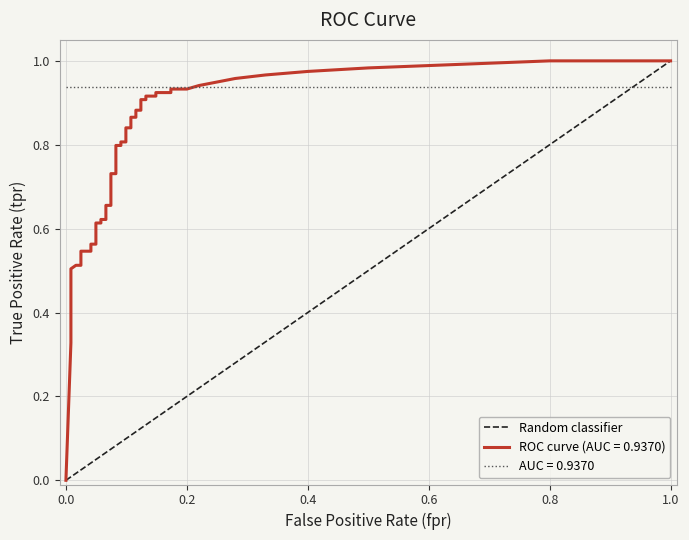

Is it true that the value at 0.0 is 0?

True